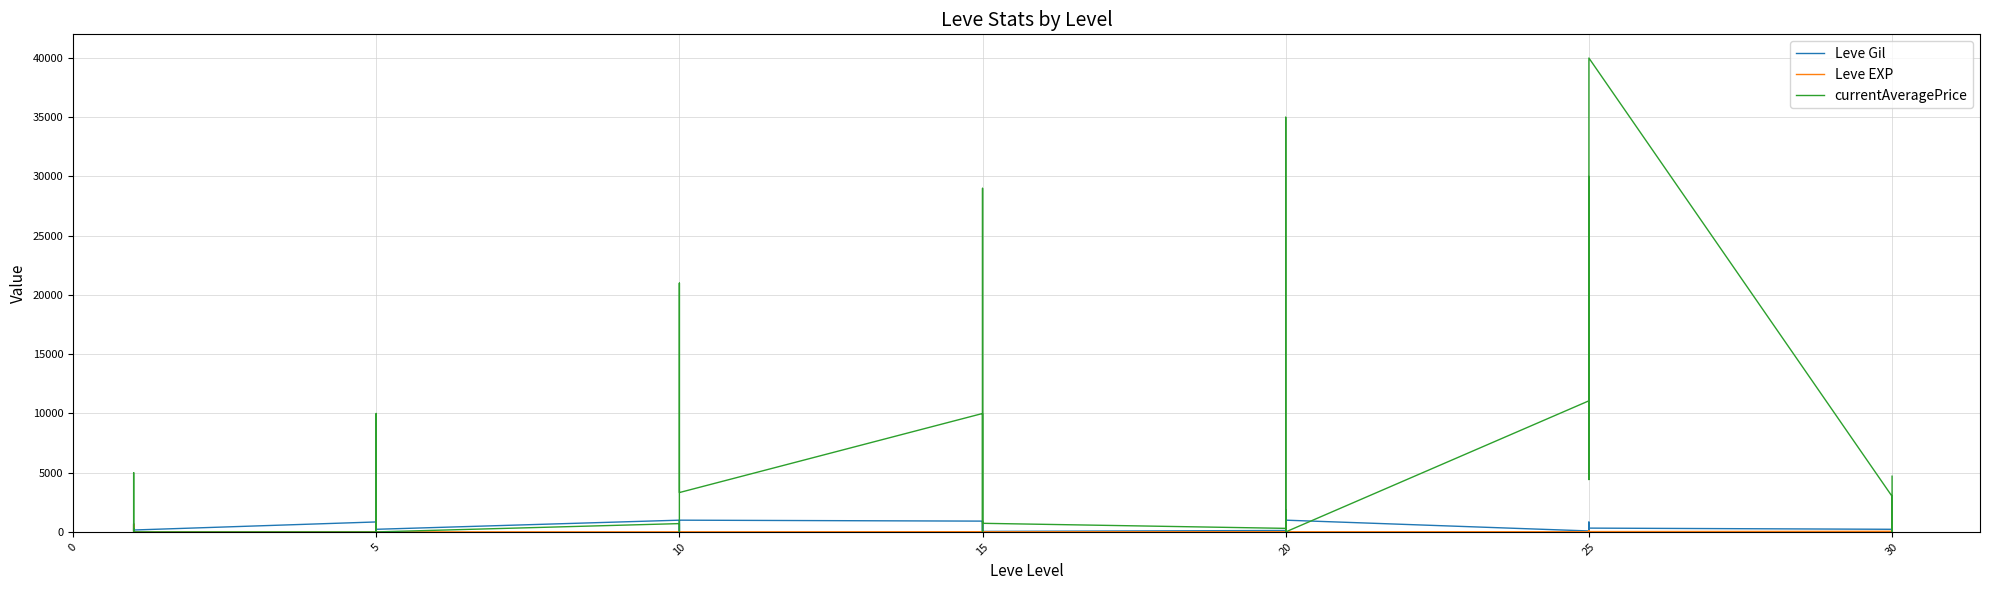

Which series changed the most between 10 and 15?

currentAveragePrice